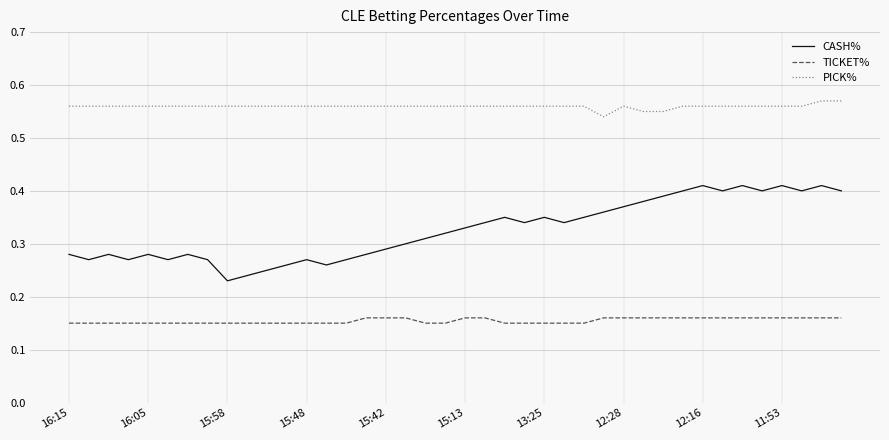

Does the chart have visible grid lines?

Yes